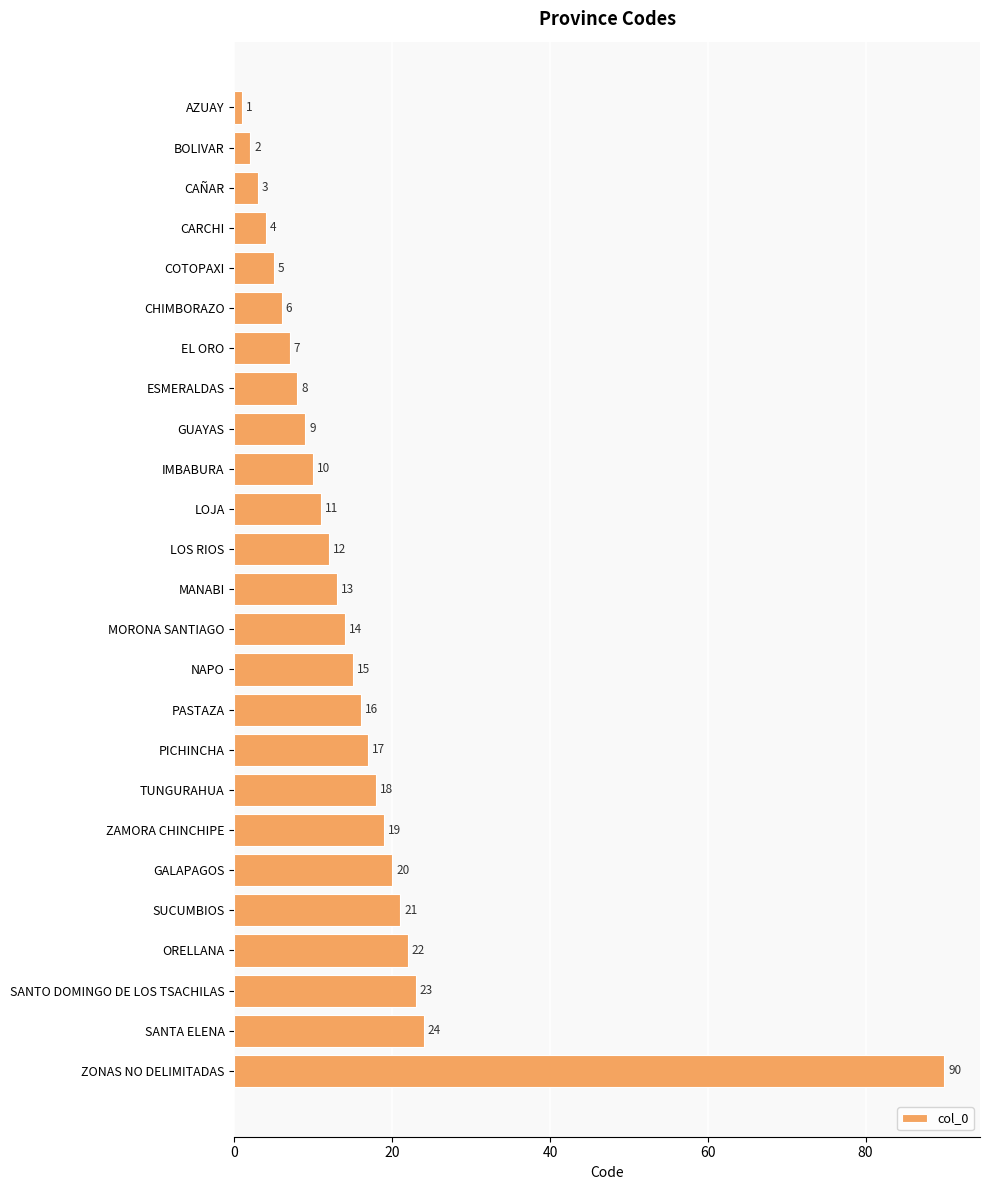

Is it true that the value at CHIMBORAZO is 10?

False